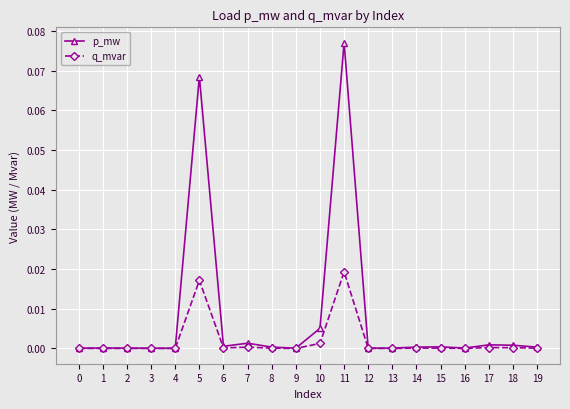

At 10, list the series in order from largest to smallest.

p_mw, q_mvar